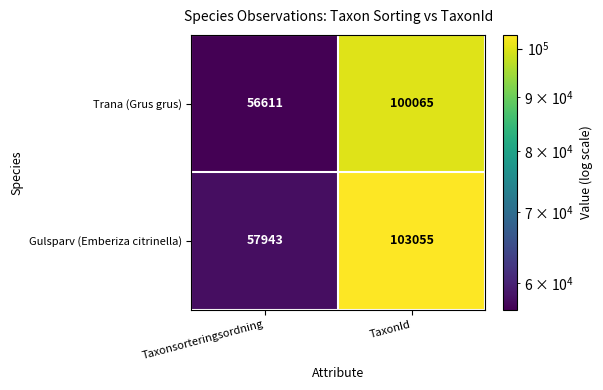

What is the difference between the maximum and minimum values in the Gulsparv (Emberiza citrinella) series?

45112